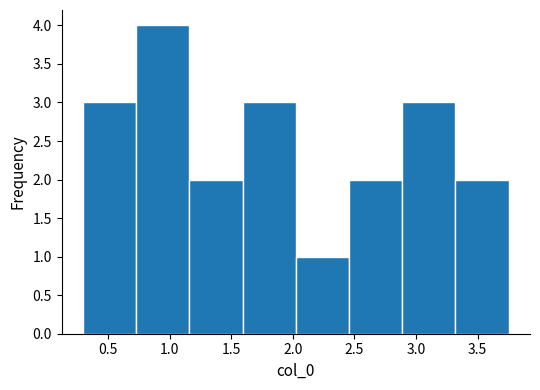

Reading left to right, transcribe this chart: for each bar, give the range it covers on the x-axis and its height. Neither the bar edges nor the heights are printed on the chart, so give them approximately, as read against the axes.

0.30 to 0.75: 3
0.75 to 1.15: 4
1.15 to 1.60: 2
1.60 to 2.00: 3
2.00 to 2.45: 1
2.45 to 2.90: 2
2.90 to 3.30: 3
3.30 to 3.75: 2